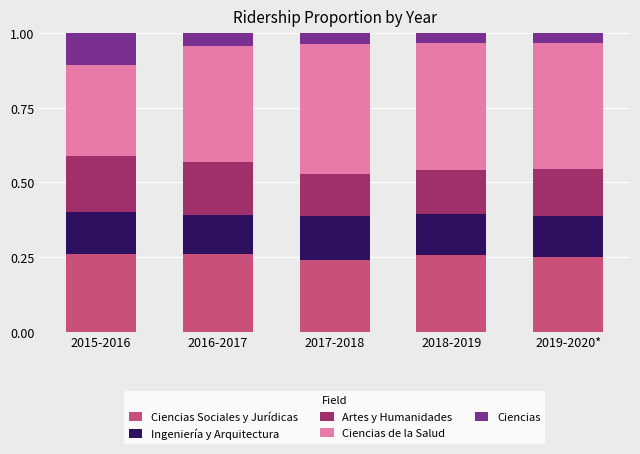

What is the total value across all series at 2019-2020*?

1.0